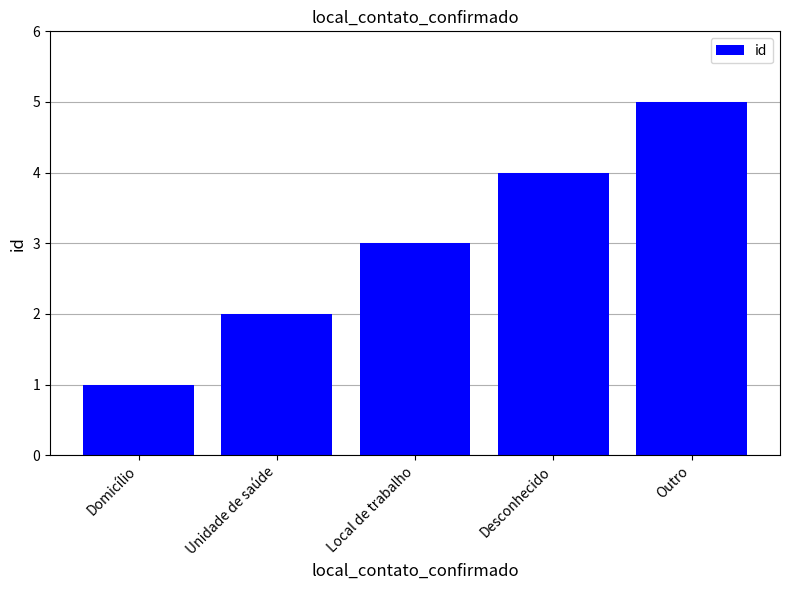

List the labels in order of value, largest first.

Outro, Desconhecido, Local de trabalho, Unidade de saúde, Domicílio